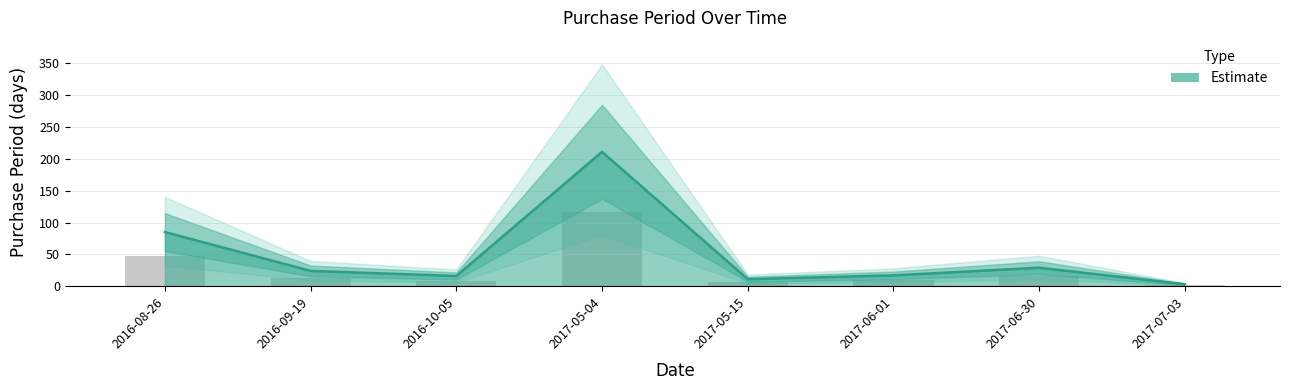

Reading left to right, transcribe all the data shown in this chart.

85	24	16	211	11	17	29	3